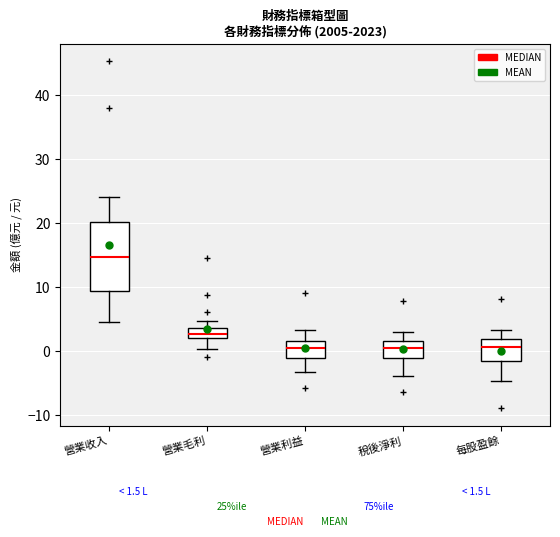

Which box is the tallest, from its lower edge to its upper edge?

營業收入